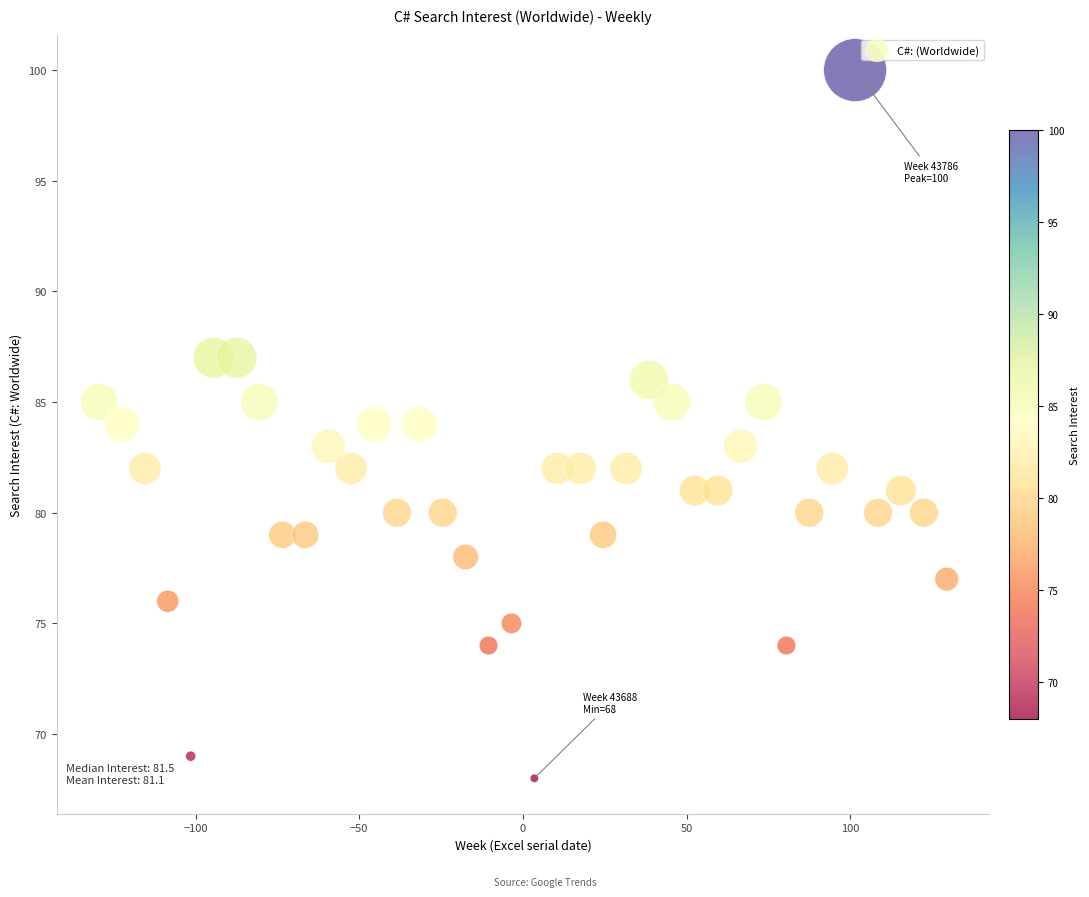

What is the range of Y values (max minus min)?

32